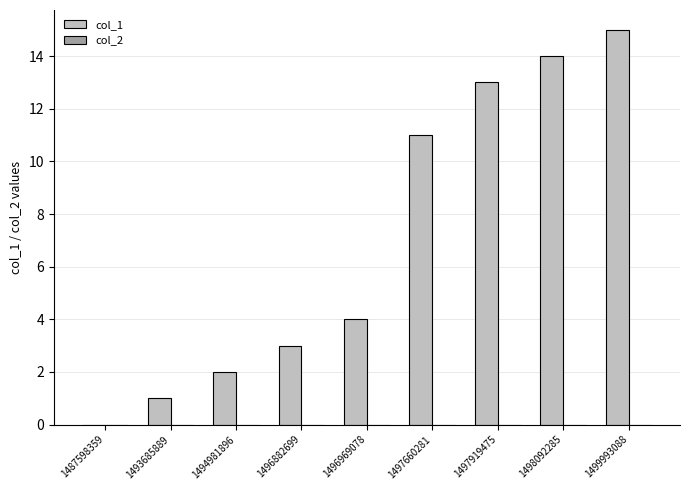

Reading left to right, list all the values displayed in this chart.

1487598359=0	1493685889=1	1494981896=2	1496882699=3	1496969078=4	1497660281=11	1497919475=13	1498092285=14	1499993088=15